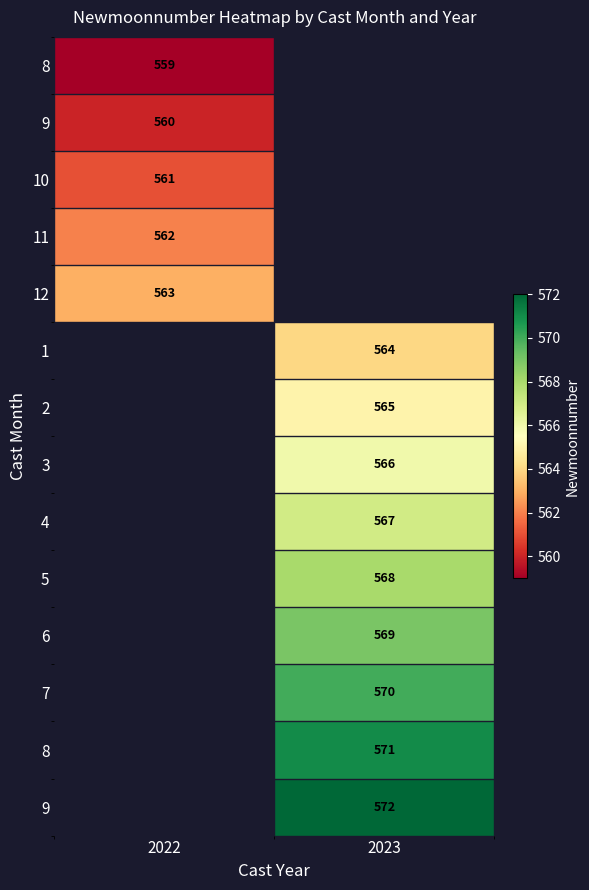

At how many categories does at least one series exceed 560?

2